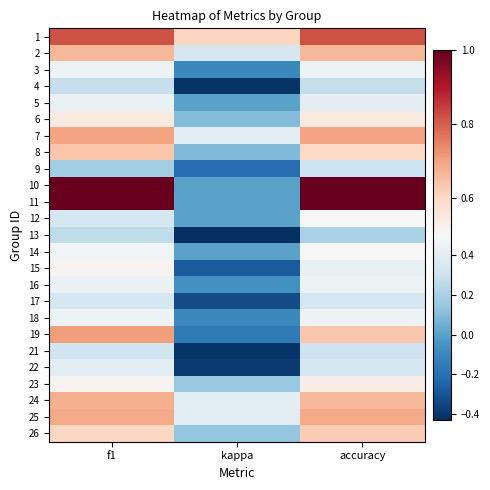

Reading left to right, list all the values displayed in this chart.

1: f1=0.8	kappa=0.6	accuracy=0.8
2: f1=0.7	kappa=0.3	accuracy=0.7
3: f1=0.5	kappa=-0.1	accuracy=0.5
4: f1=0.3	kappa=-0.4	accuracy=0.3
5: f1=0.4	kappa=0.0	accuracy=0.4
6: f1=0.5	kappa=0.1	accuracy=0.5
7: f1=0.7	kappa=0.4	accuracy=0.7
8: f1=0.6	kappa=0.1	accuracy=0.6
9: f1=0.2	kappa=-0.2	accuracy=0.3
10: f1=1.0	kappa=0.0	accuracy=1.0
11: f1=1.0	kappa=0.0	accuracy=1.0
12: f1=0.3	kappa=0.0	accuracy=0.5
13: f1=0.3	kappa=-0.4	accuracy=0.2
14: f1=0.5	kappa=0.0	accuracy=0.5
15: f1=0.5	kappa=-0.3	accuracy=0.4
16: f1=0.4	kappa=-0.1	accuracy=0.5
17: f1=0.3	kappa=-0.3	accuracy=0.3
18: f1=0.5	kappa=-0.1	accuracy=0.5
19: f1=0.7	kappa=-0.2	accuracy=0.6
21: f1=0.3	kappa=-0.4	accuracy=0.3
22: f1=0.4	kappa=-0.4	accuracy=0.3
23: f1=0.5	kappa=0.1	accuracy=0.5
24: f1=0.7	kappa=0.4	accuracy=0.7
25: f1=0.7	kappa=0.4	accuracy=0.7
26: f1=0.6	kappa=0.1	accuracy=0.6